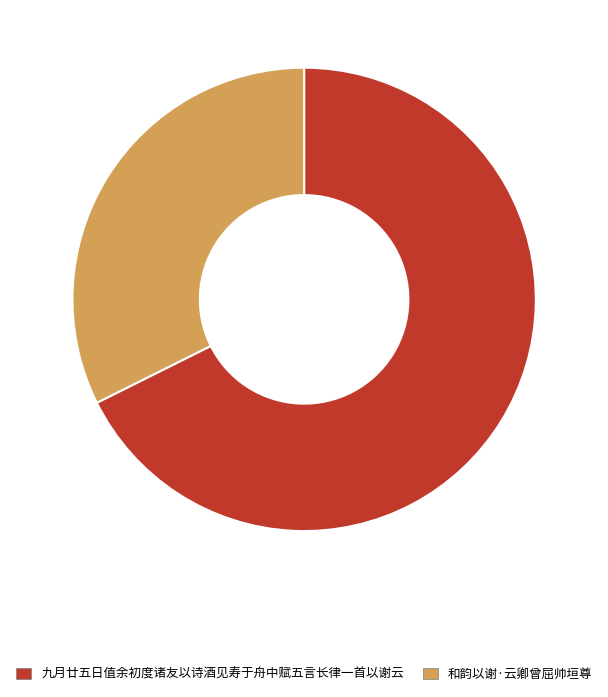

Do 九月廿五日值余初度诸友以诗酒见寿于舟中赋五言长律一首以谢云 and 和韵以谢·云卿曾屈帅垣尊 together represent more than half of the pie?

Yes